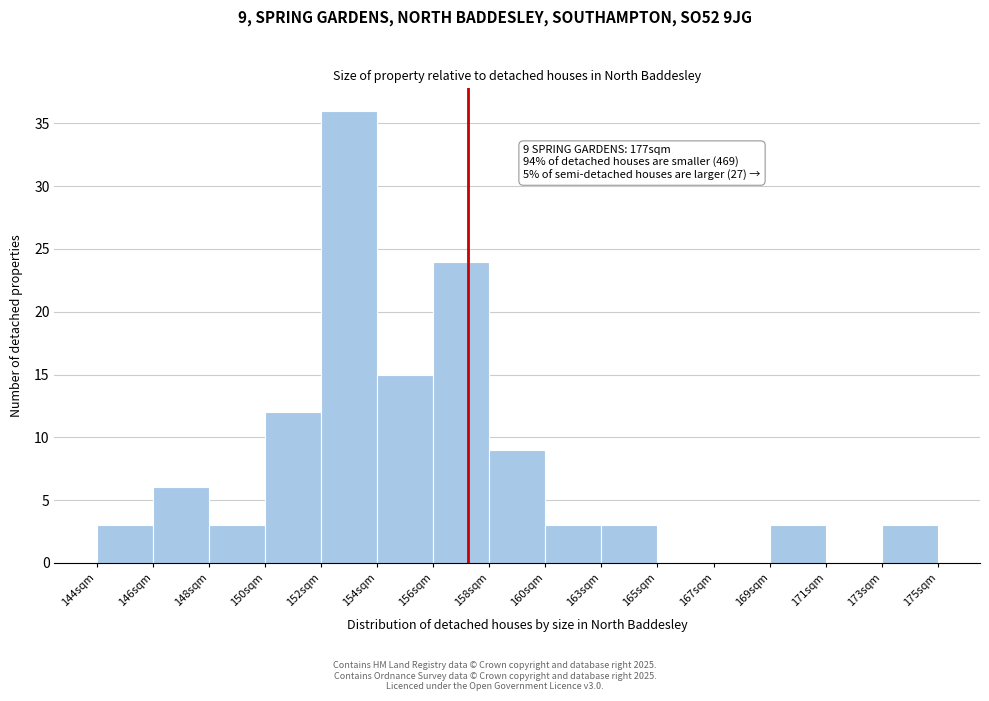

Reading right to left, what are all the values shown in this chart?

173sqm=3	171sqm=0	169sqm=3	167sqm=0	165sqm=0	163sqm=3	160sqm=3	158sqm=9	156sqm=24	154sqm=15	152sqm=36	150sqm=12	148sqm=3	146sqm=6	144sqm=3